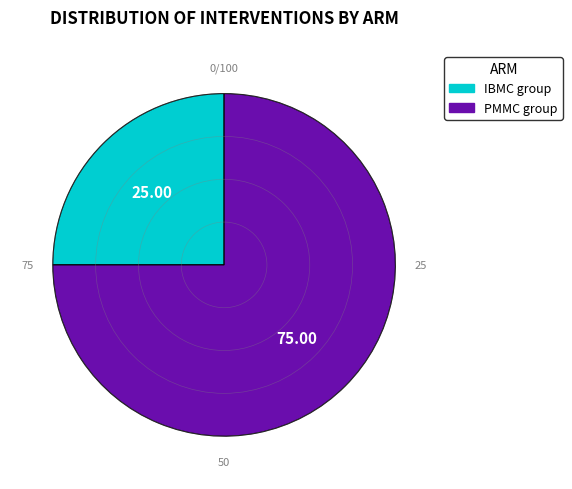

Count the number of slices in the pie.

2